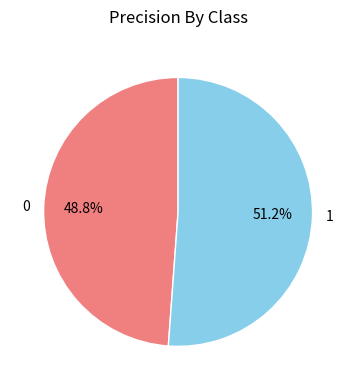

How much of the chart is everything except 1?

48.8%